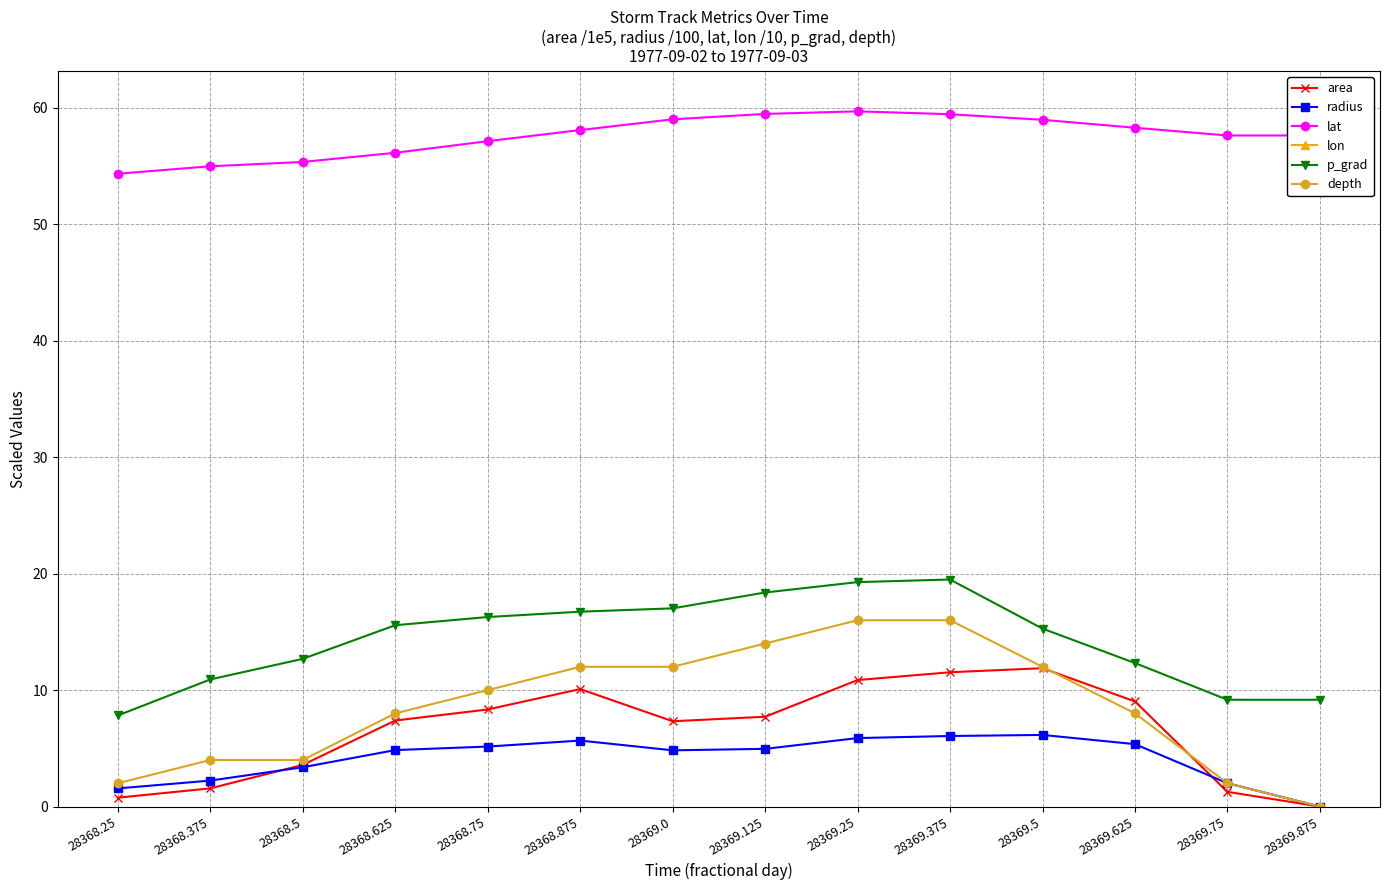

What is the label of the 5th point from the left?

28368.75